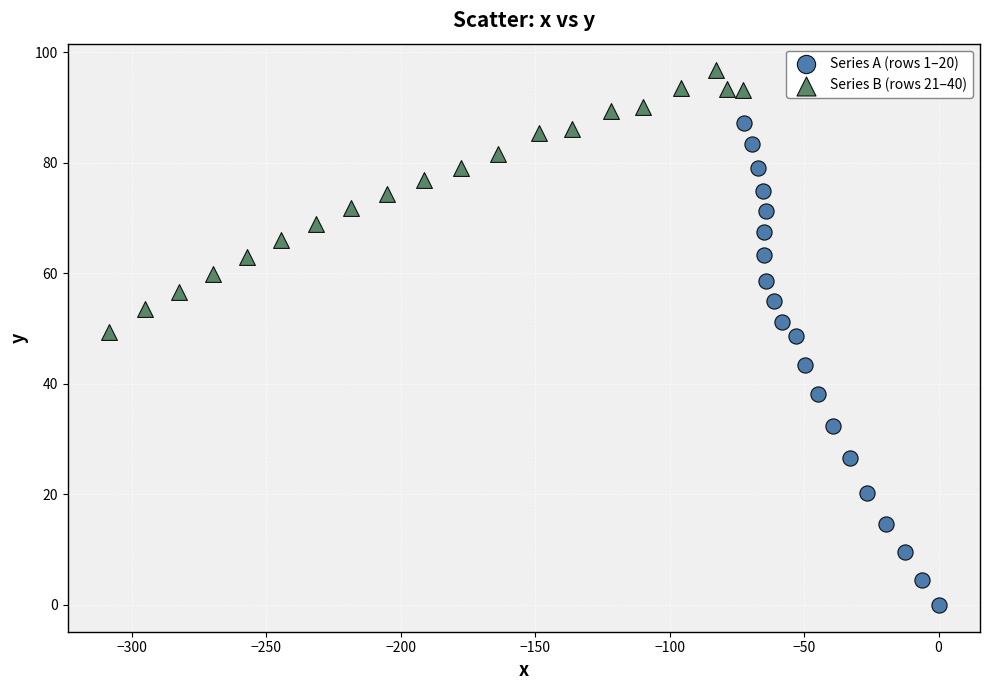

Which series contains the highest Y value?

Series B (rows 21–40)